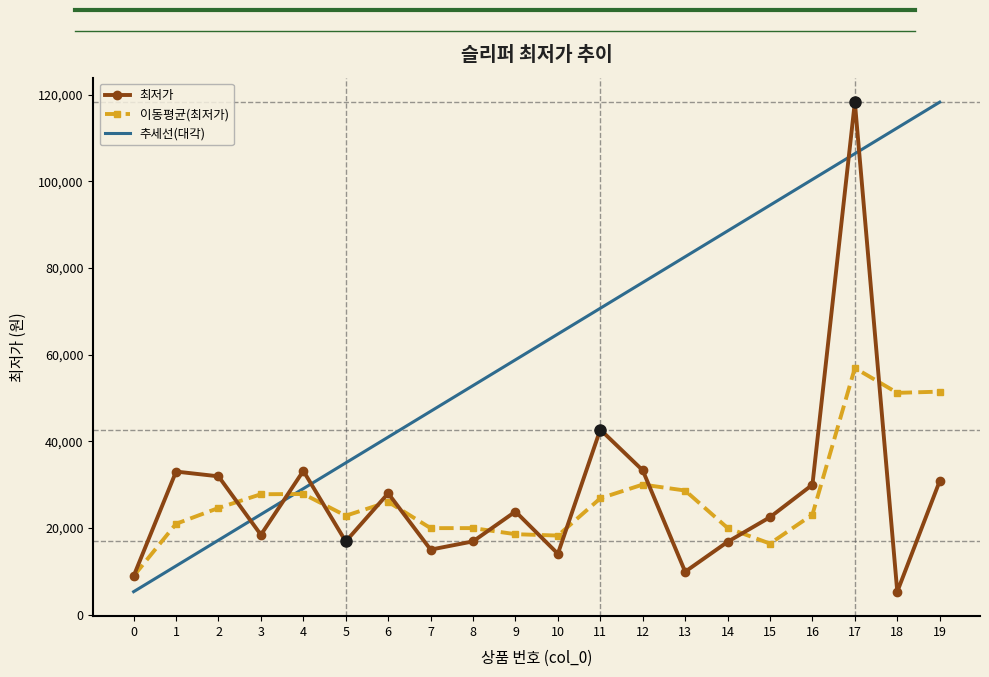

Between 2 and 19, which is larger?

2